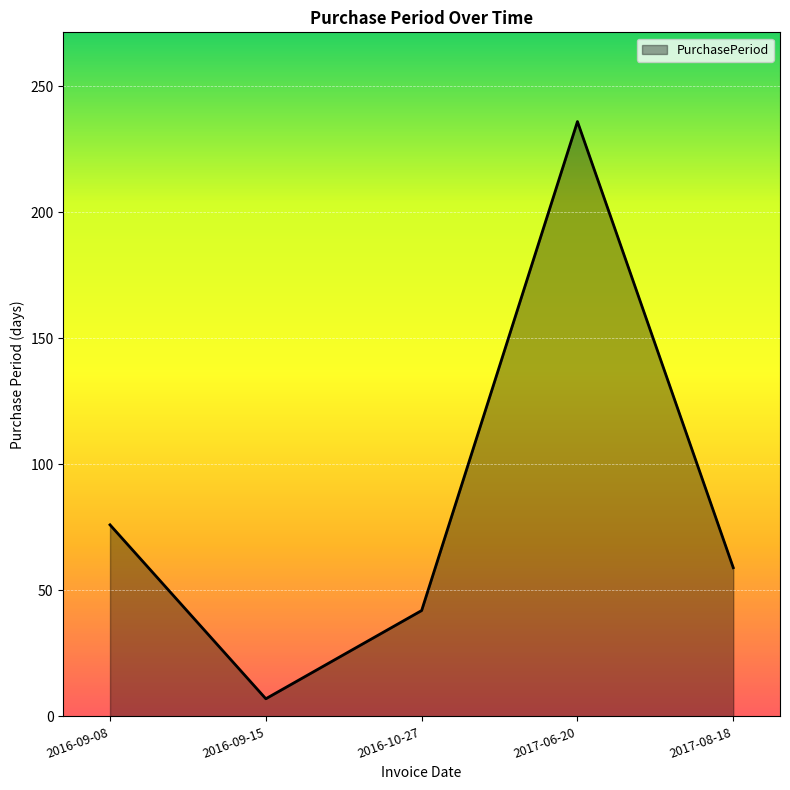

Between 2016-09-08 and 2016-09-15, which is larger?

2016-09-08